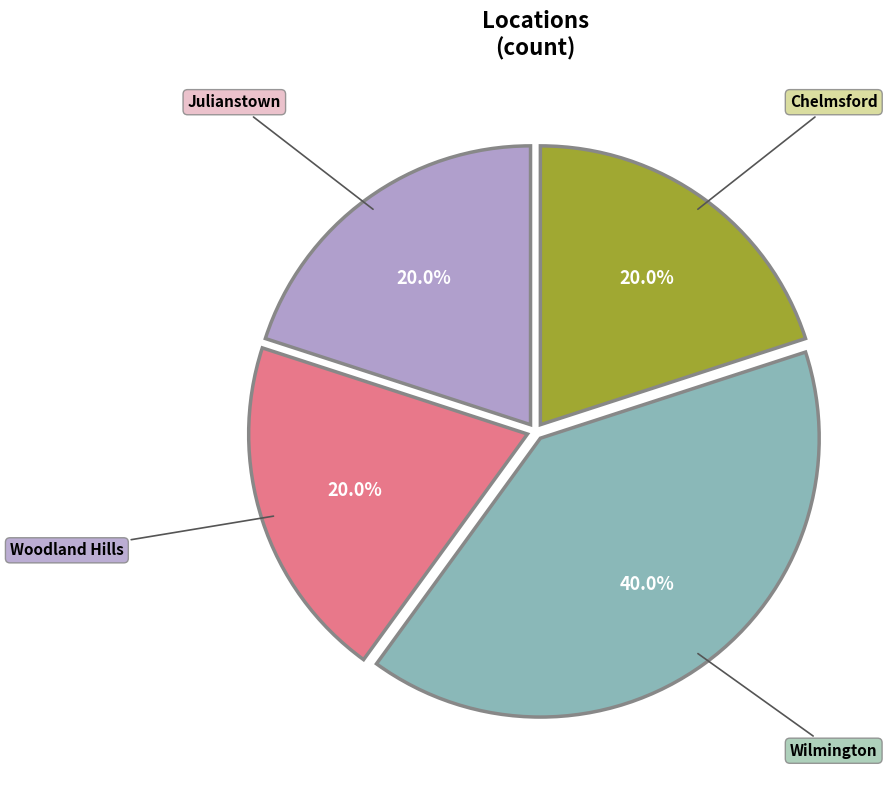

Does any single category account for the majority?

No